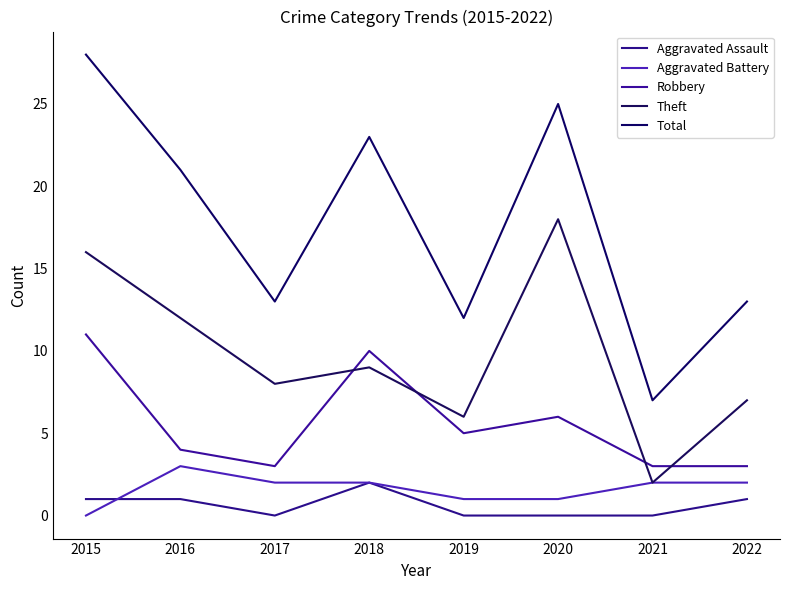

Rank the series by their maximum value, from highest to lowest.

Total, Theft, Robbery, Aggravated Battery, Aggravated Assault